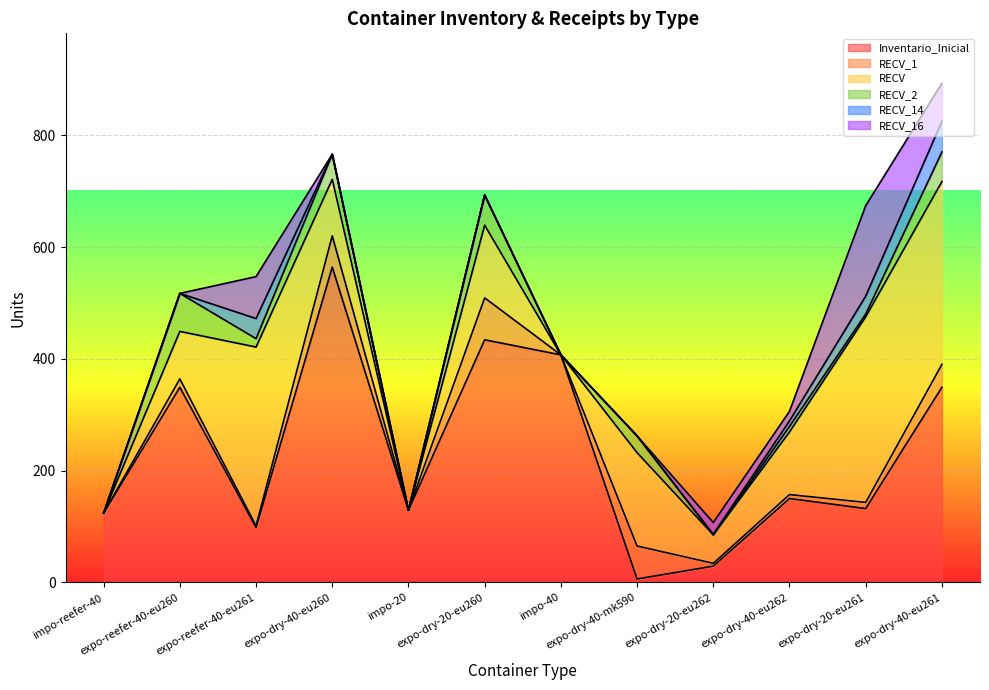

At expo-dry-20-eu262, list the series in order from smallest to largest.

RECV_2, RECV_14, RECV_1, RECV_16, Inventario_Inicial, RECV